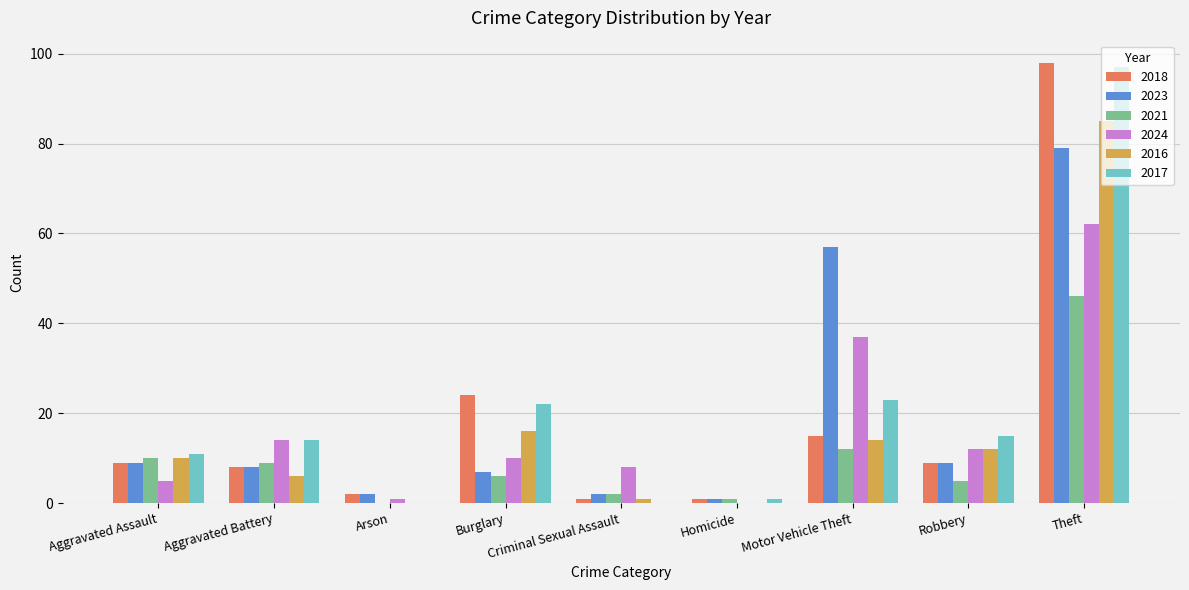

At which label is 2023 closest to 40?

Motor Vehicle Theft